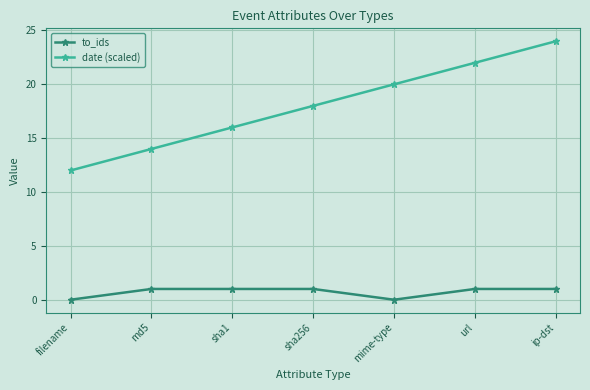

Which series has the largest range (max minus min)?

date (scaled)